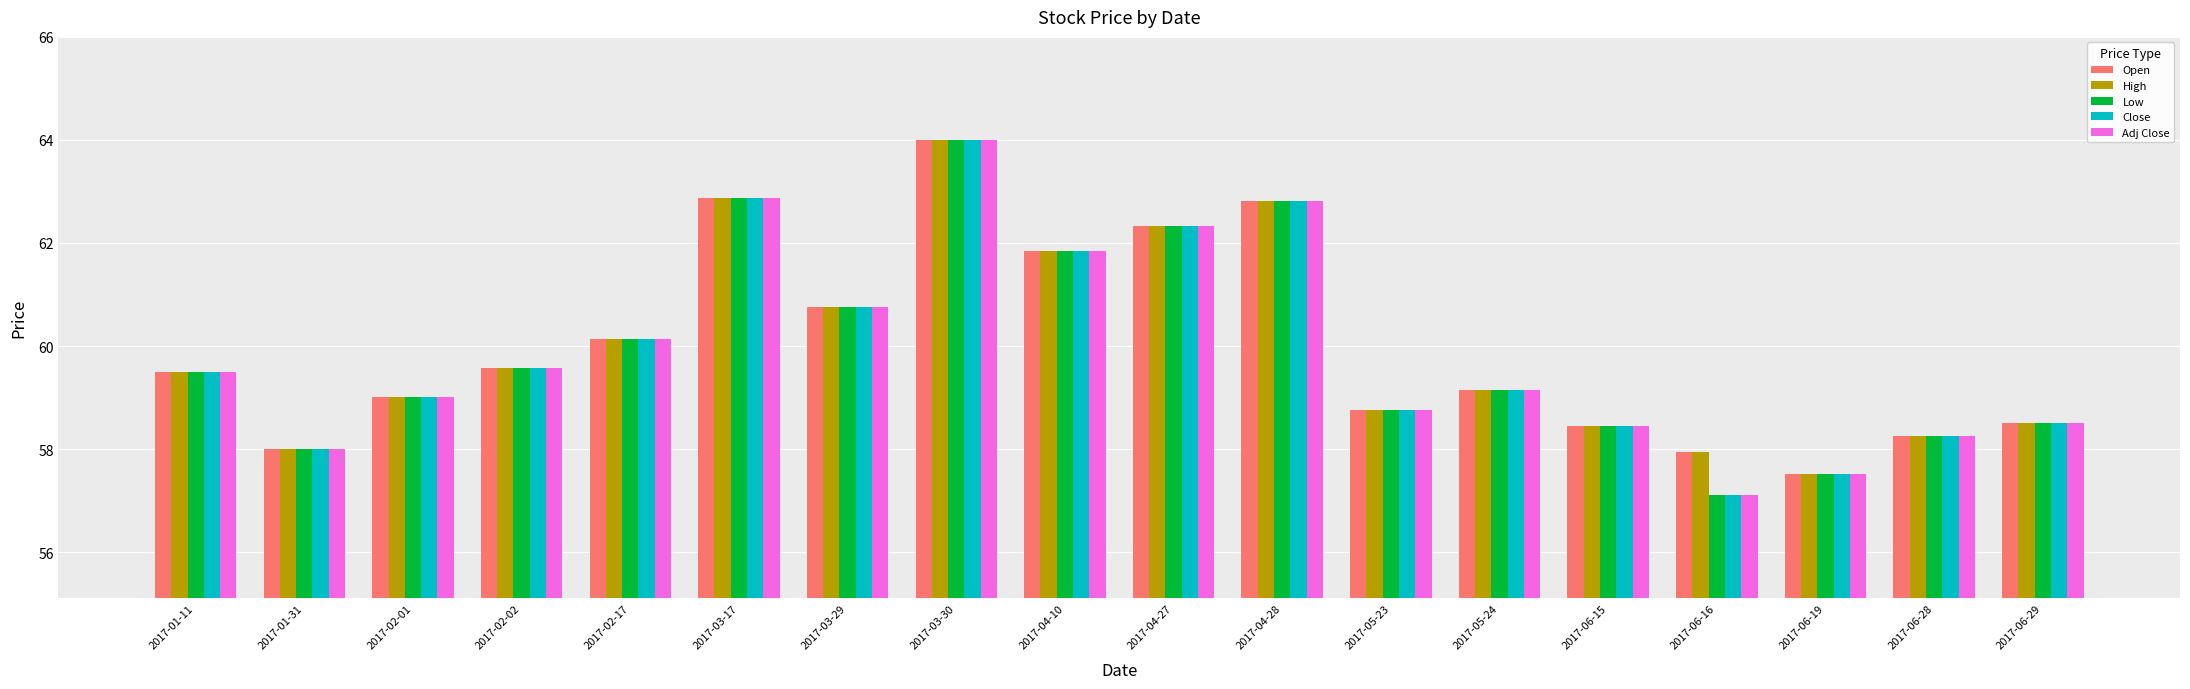

What value does the High series have at 2017-01-11?

59.5